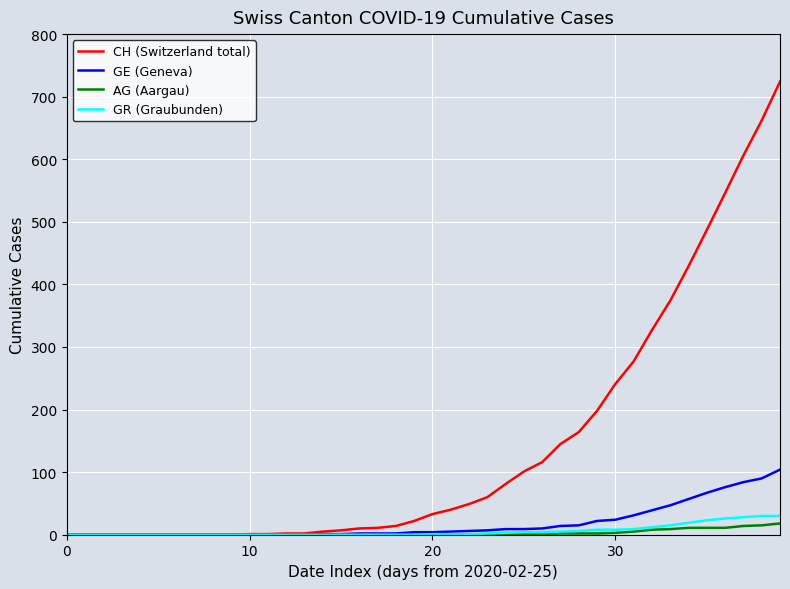

Which series has the largest range (max minus min)?

CH (Switzerland total)